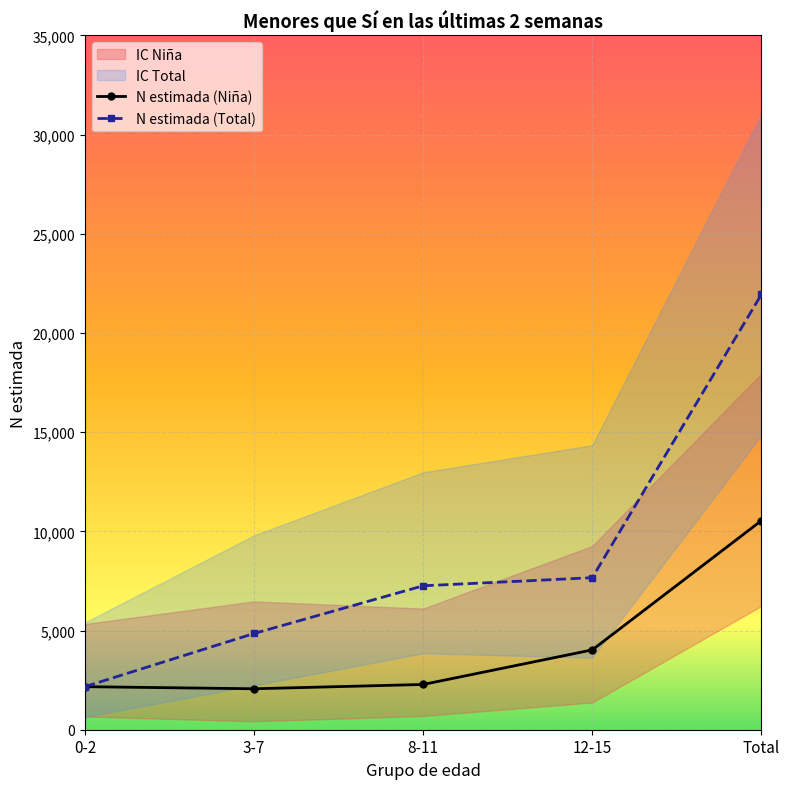

True or false: N estimada (Niña) and N lím inf IC (Niña) intersect in this chart.

False